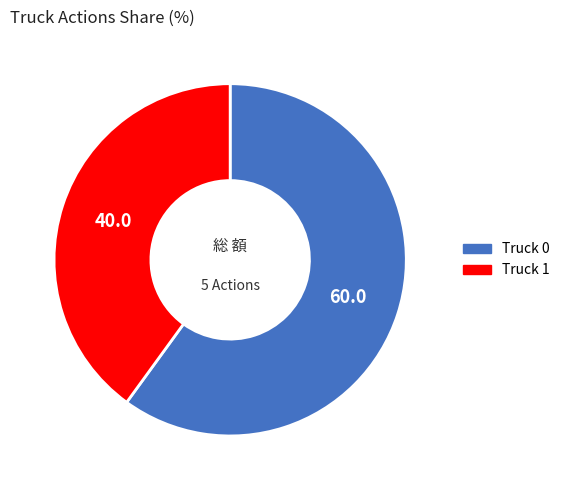

Approximately how many times larger is the value at Truck 1 compared to Truck 0?

0.7